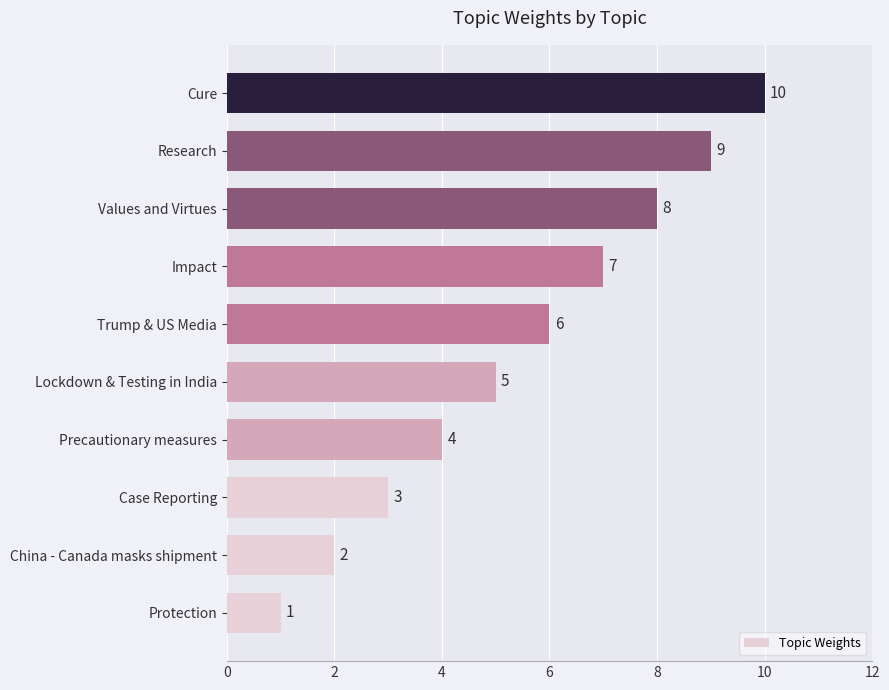

Does the chart contain any negative values?

No